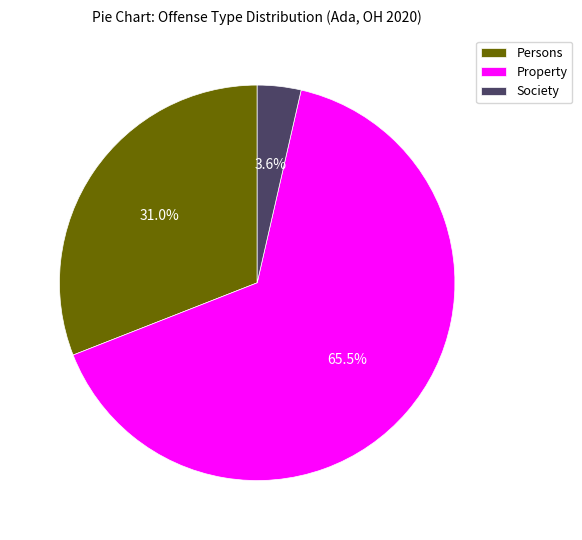

Does any single category account for the majority?

Yes